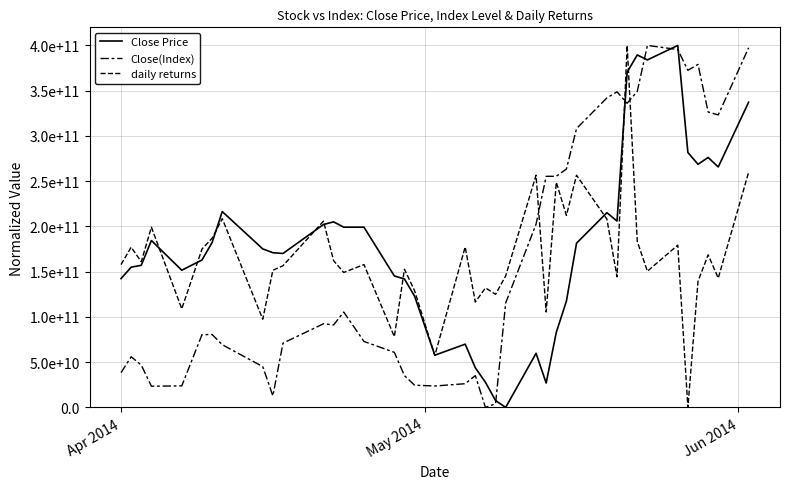

True or false: Close(Index) and daily returns intersect in this chart.

True